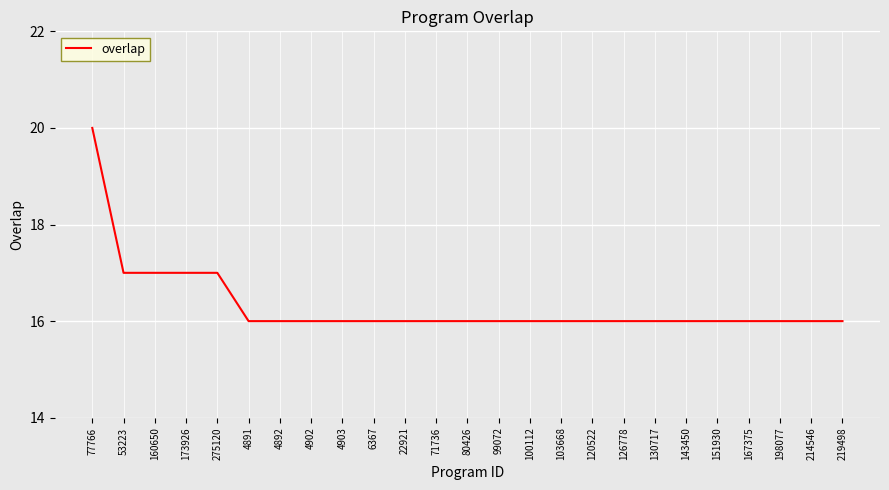

What is the sum of the values at 198077 and 151930?

32